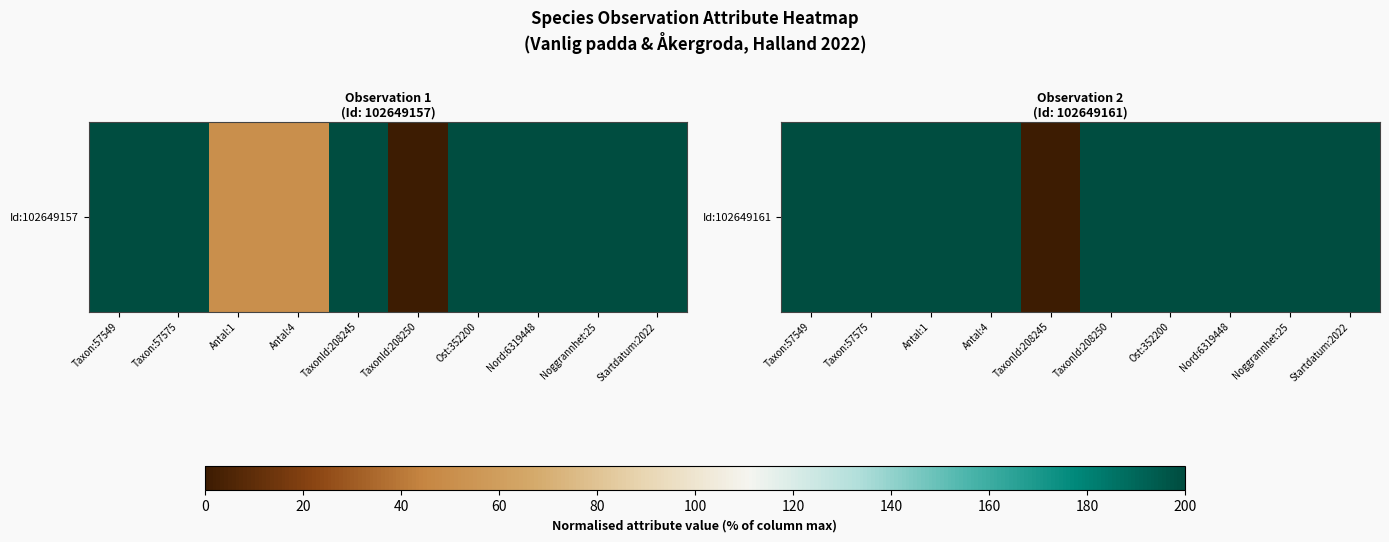

The chart shows a value of 200.0 at TaxonId:208250. True or false?

True